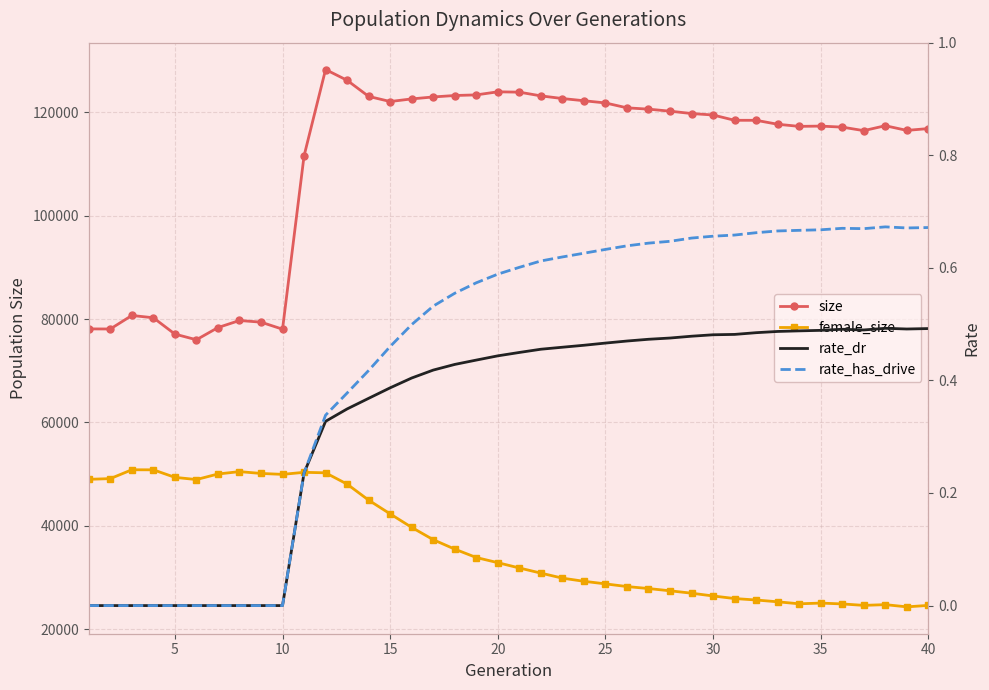

How many lines are shown in the chart?

4